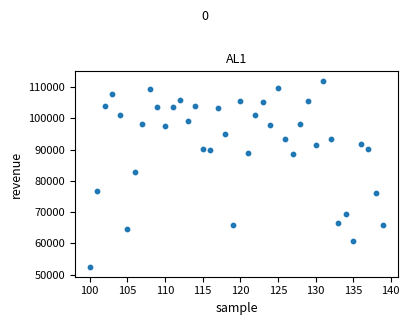

What is the range of Y values (max minus min)?

59725